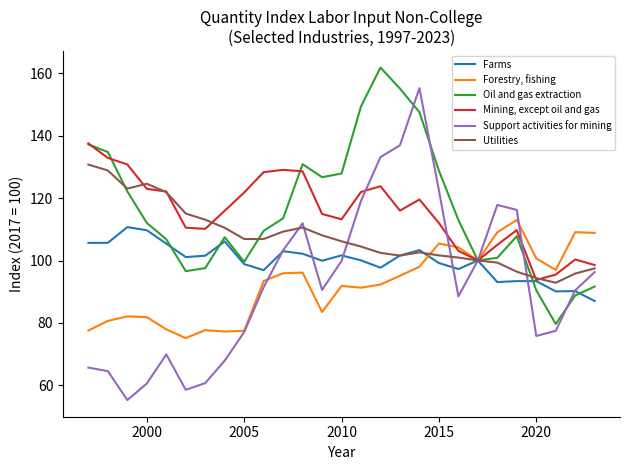

What is the greatest value displayed?

161.9